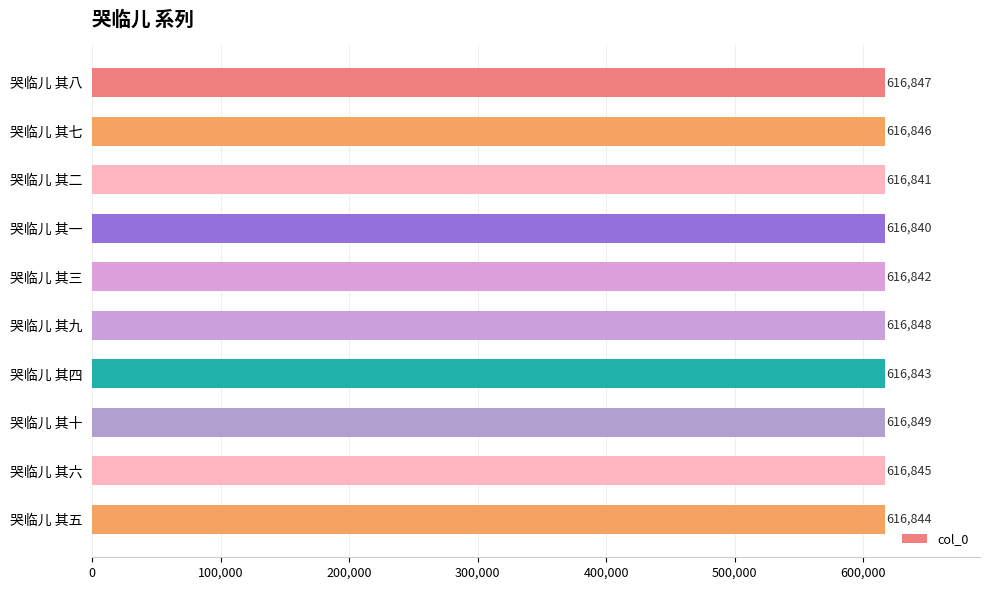

How many categories are shown in the chart?

10